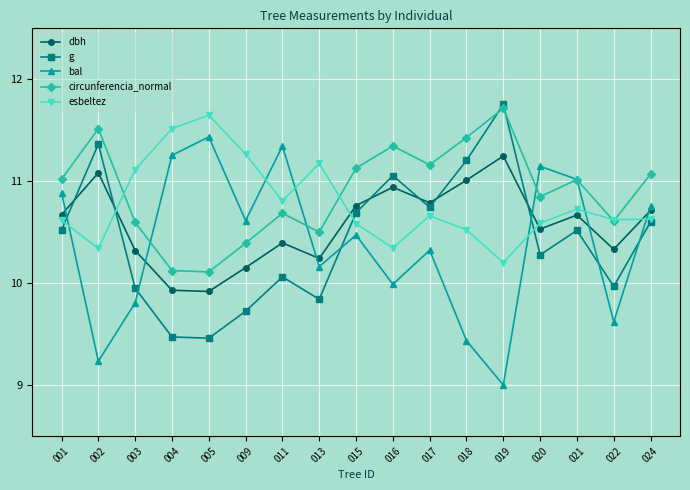

Which category has the highest value across all series?

019